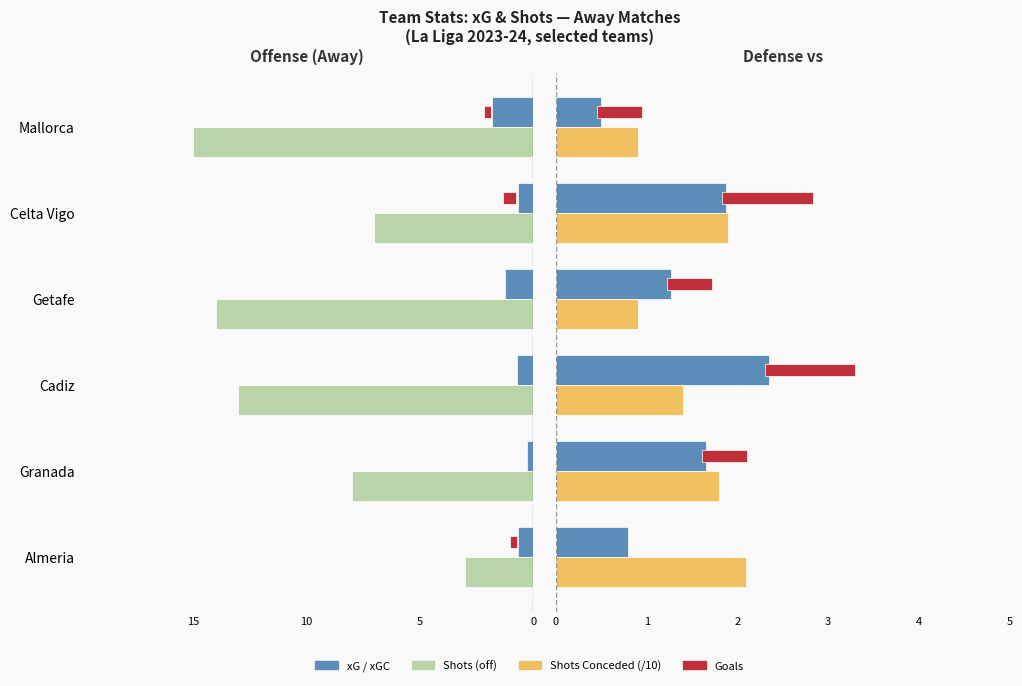

Which series changed the most between Granada and Cadiz?

Shots